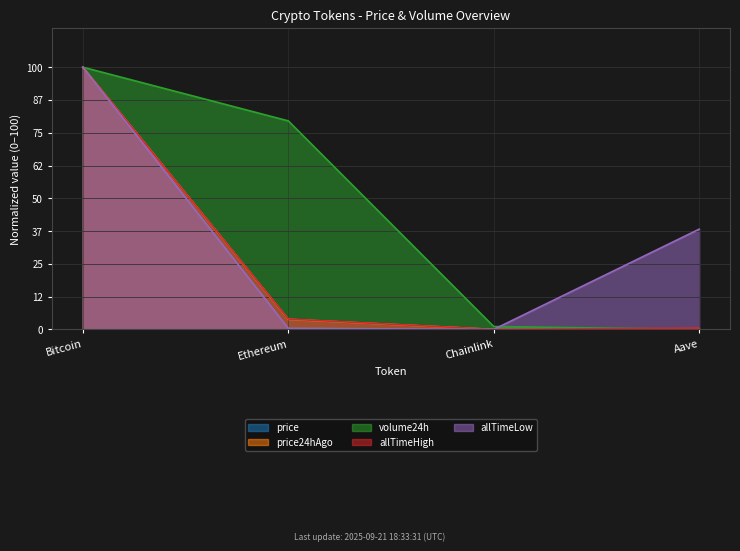

The allTimeHigh series shows 3.9 at Ethereum. True or false?

True